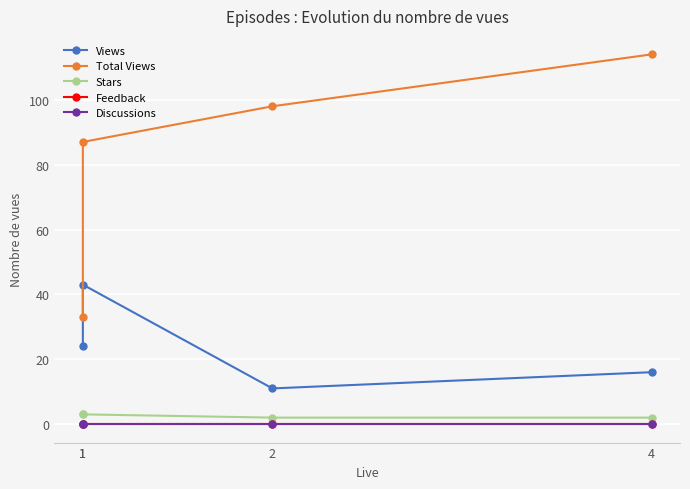

At how many categories does at least one series exceed 66?

3